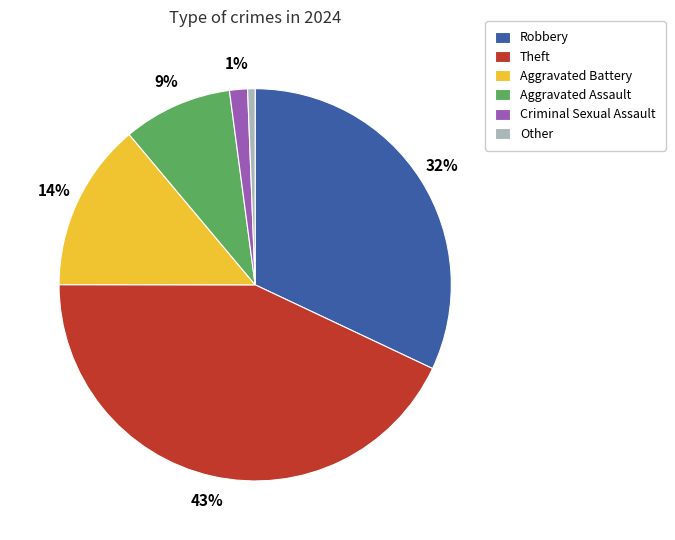

The Criminal Sexual Assault slice represents 8% of the pie. True or false?

False